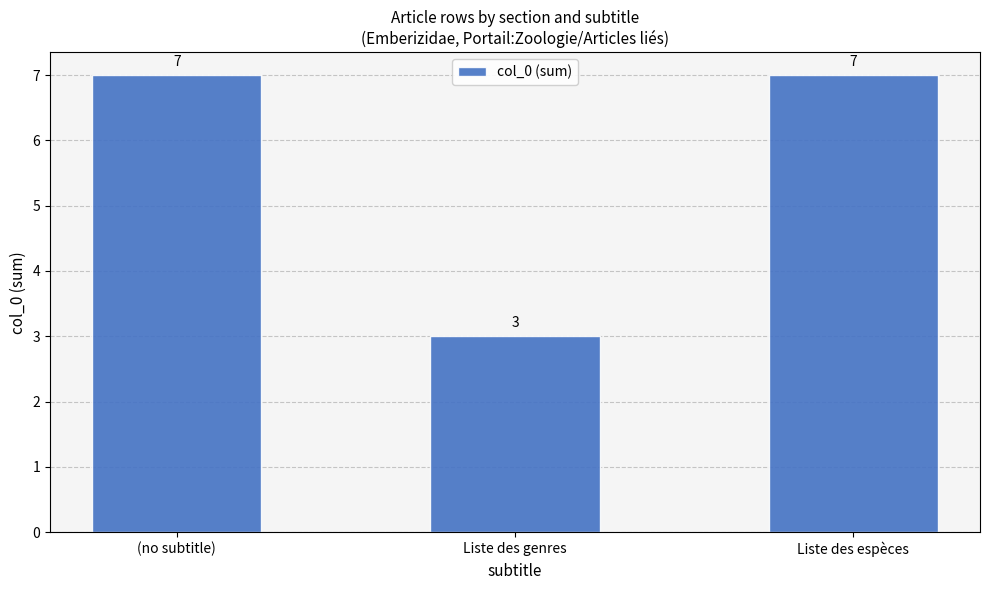

How many bars are there in total?

3